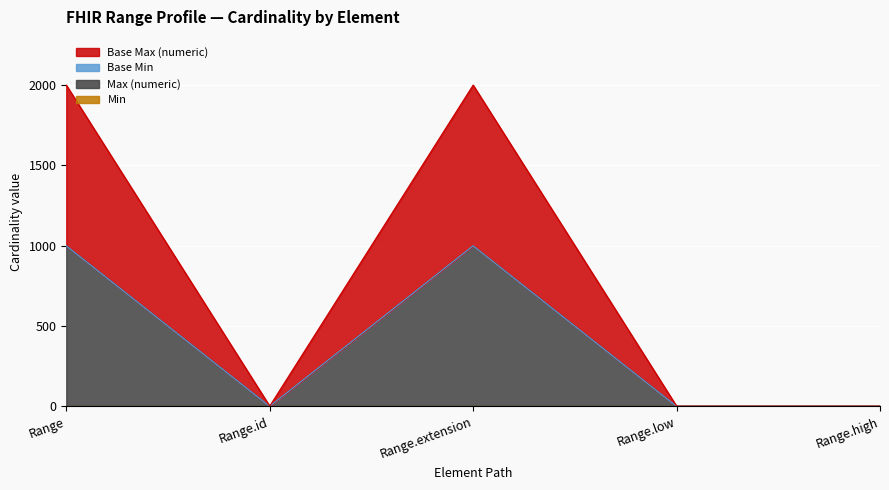

How many categories are shown in the chart?

5